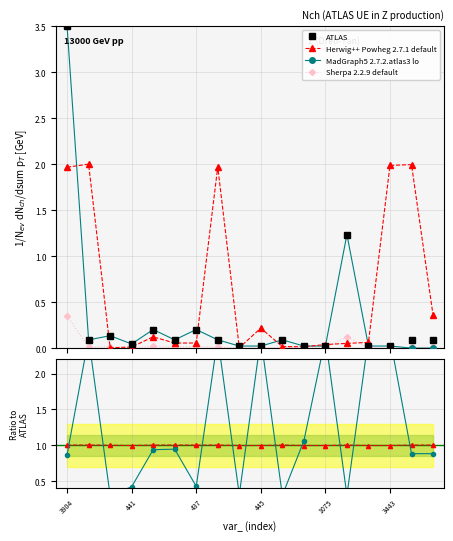

What is the label of the 2nd point from the left?

441